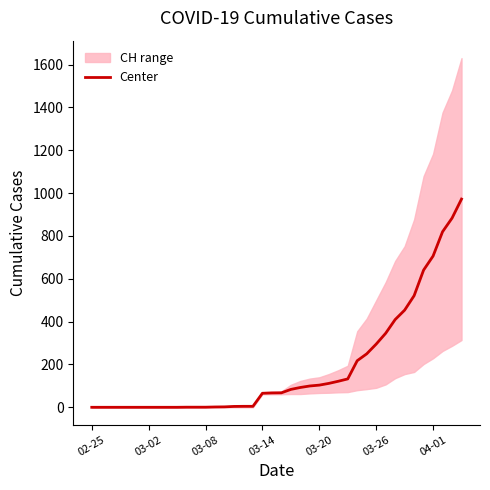

What is the sum of the values at 14 and 23?

101.5